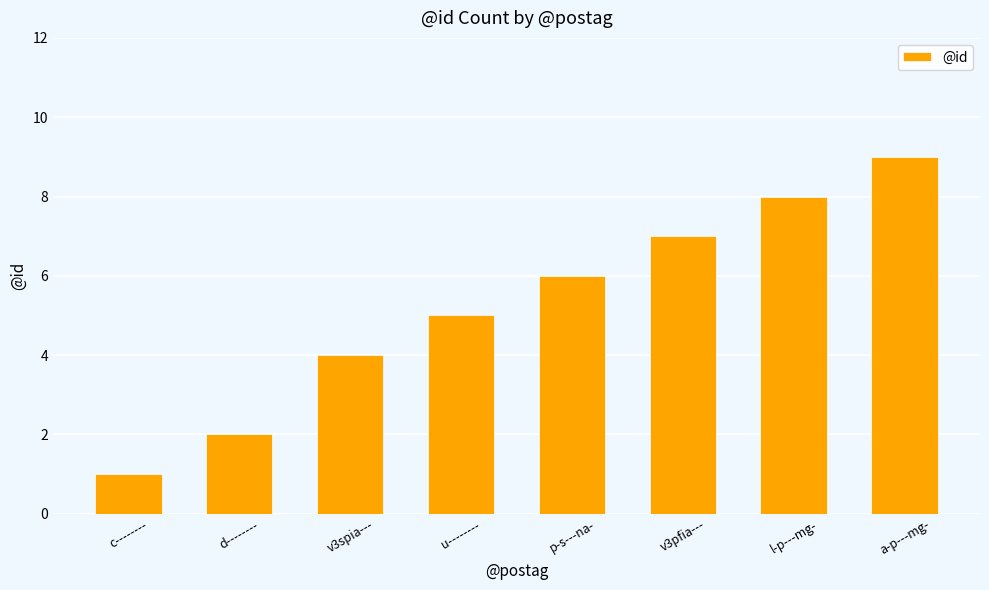

What is the difference between the maximum and second lowest values?

7